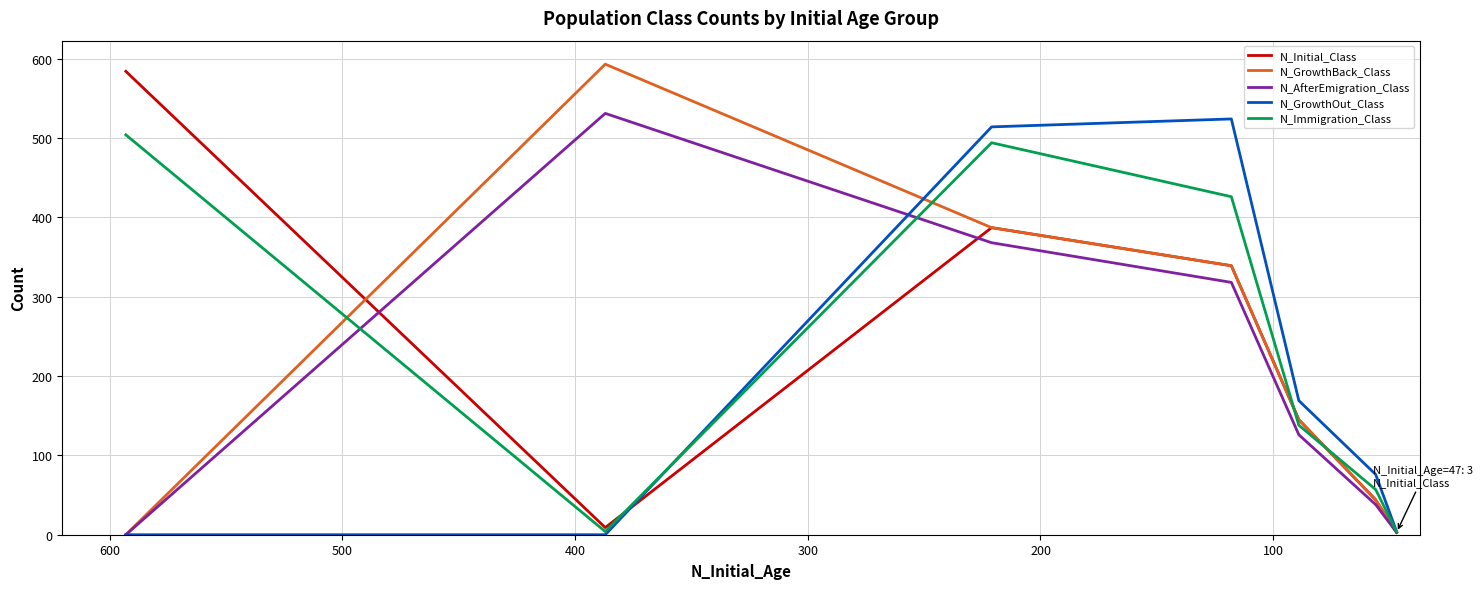

What is the total value across all series at 200?

2150